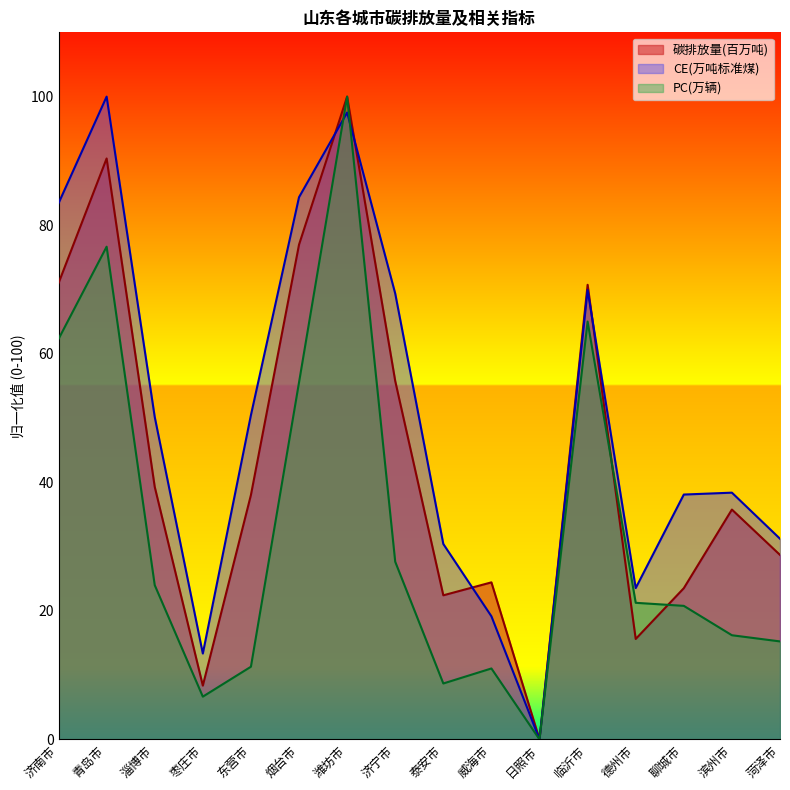

What is the value of the PC(万辆) point at the 13th from the left?

21.3